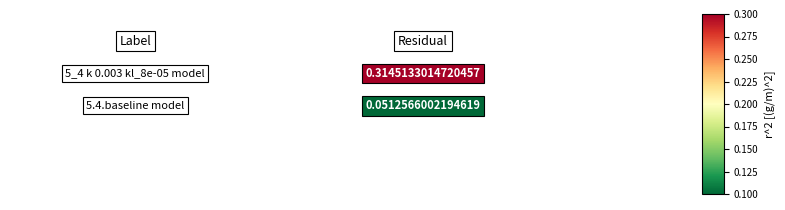

True or false: accuracy has a value of 0.2 at Fold 8.

False